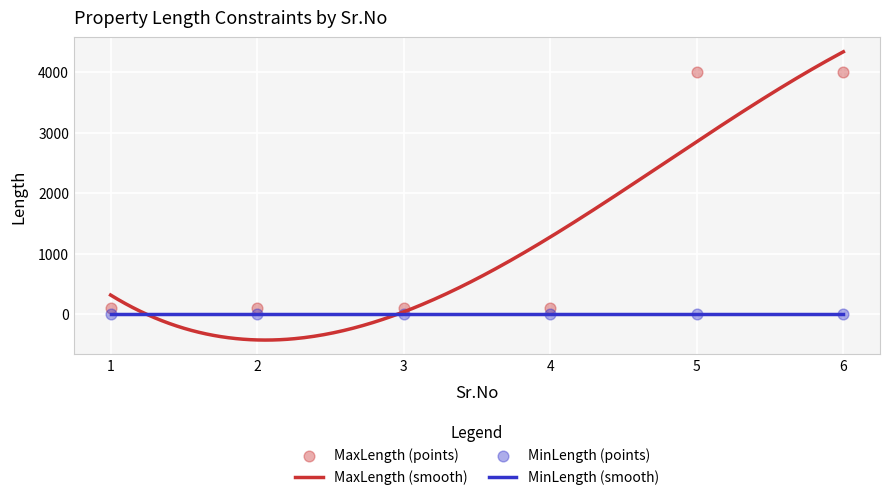

What is the ratio of the value at 3 to the value at 2?

1.0